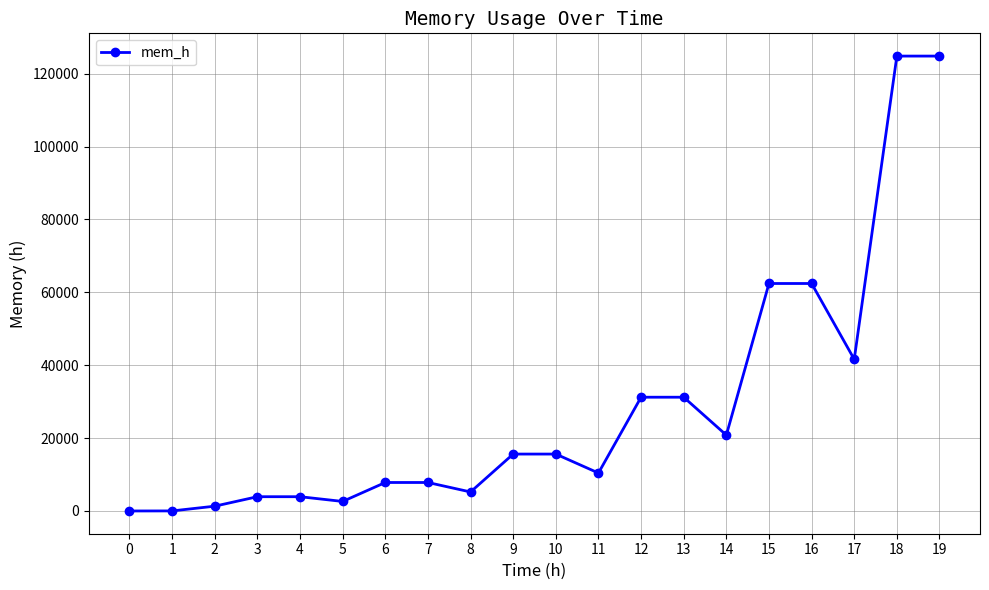

What is the value of the 18th point from the left?

41616